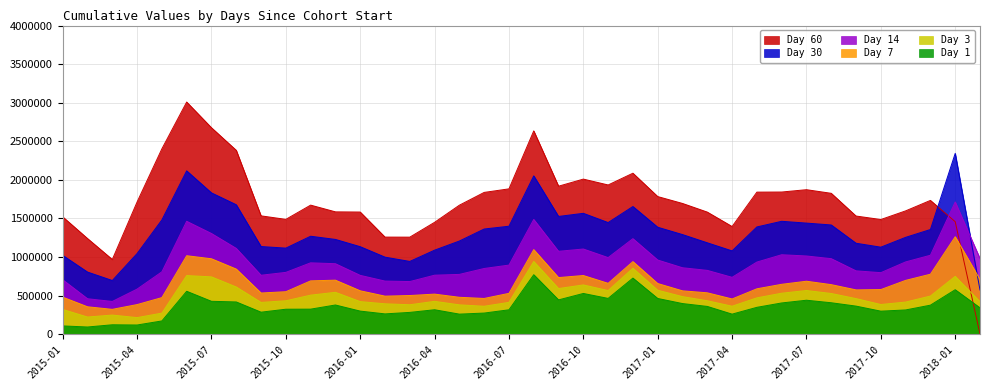

What is the approximate value of 7 at 2017-08, to the nearest 10?

641630